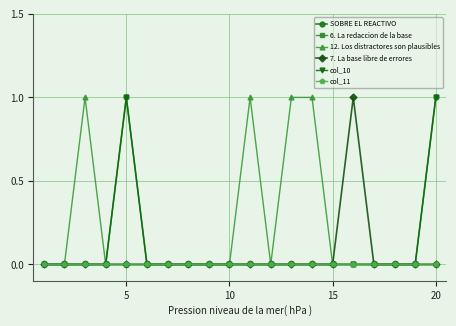

At which category is the sum across all series the highest?

5